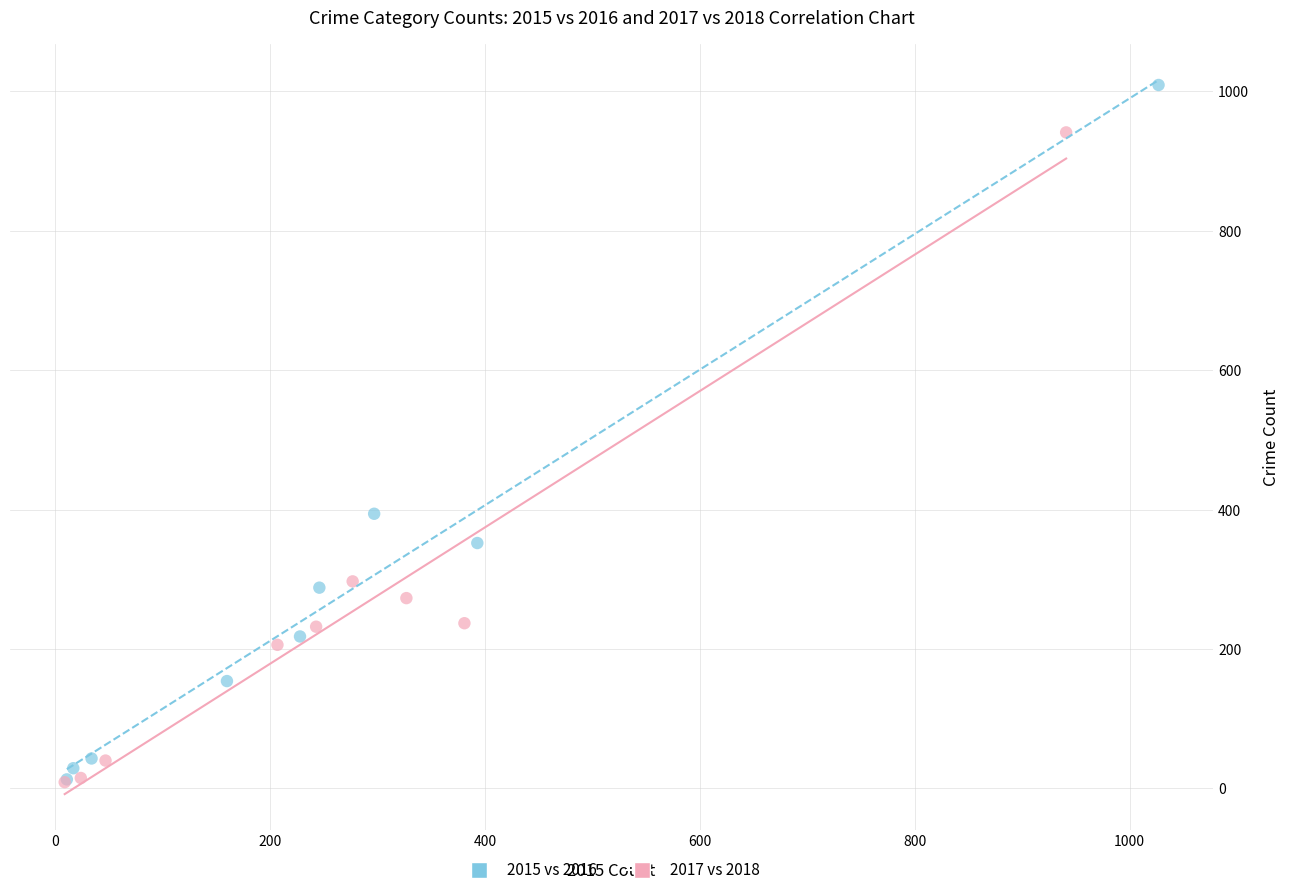

Which series has the widest spread of Y values?

2015 vs 2016